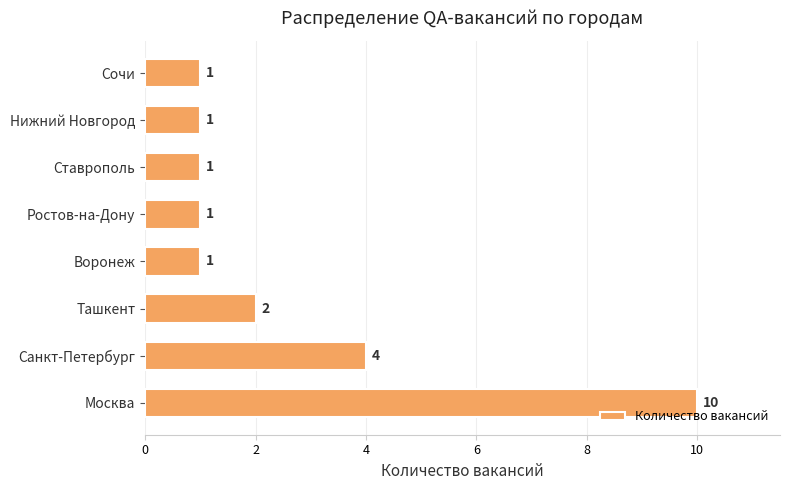

How many values are between 1 and 4?

7